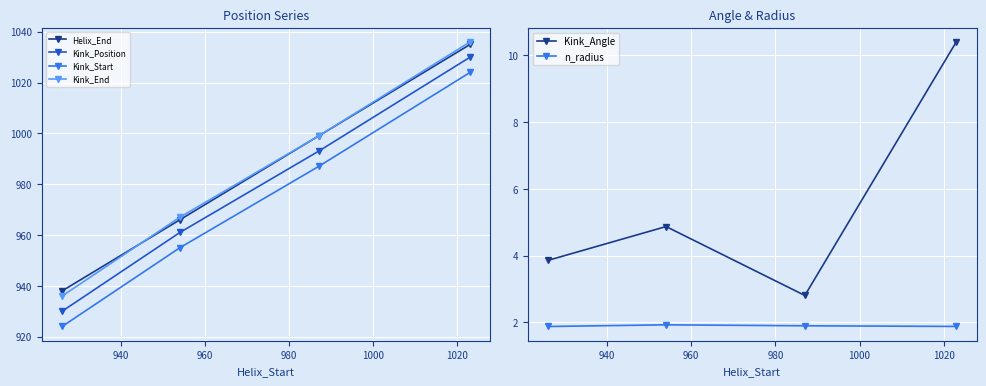

True or false: Kink_End and Kink_Start cross at least once.

False